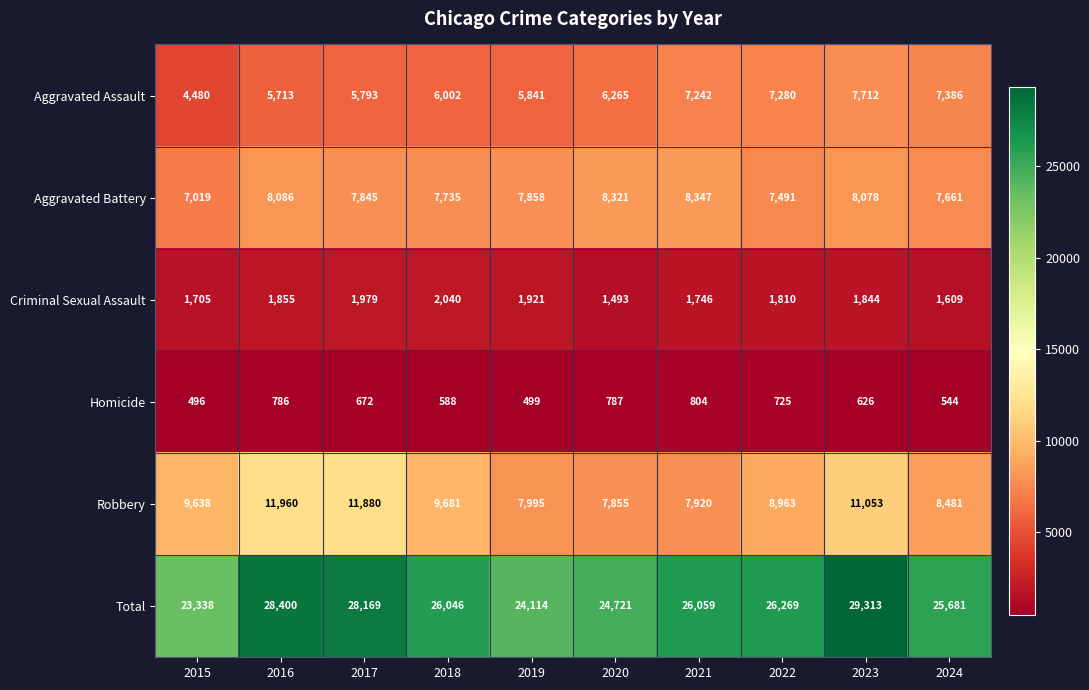

What is the sum of the Criminal Sexual Assault values at 2016 and 2018?

3895